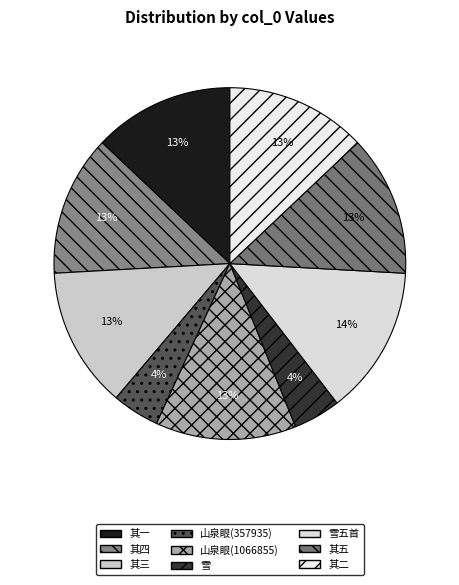

How many segments does this pie chart have?

9